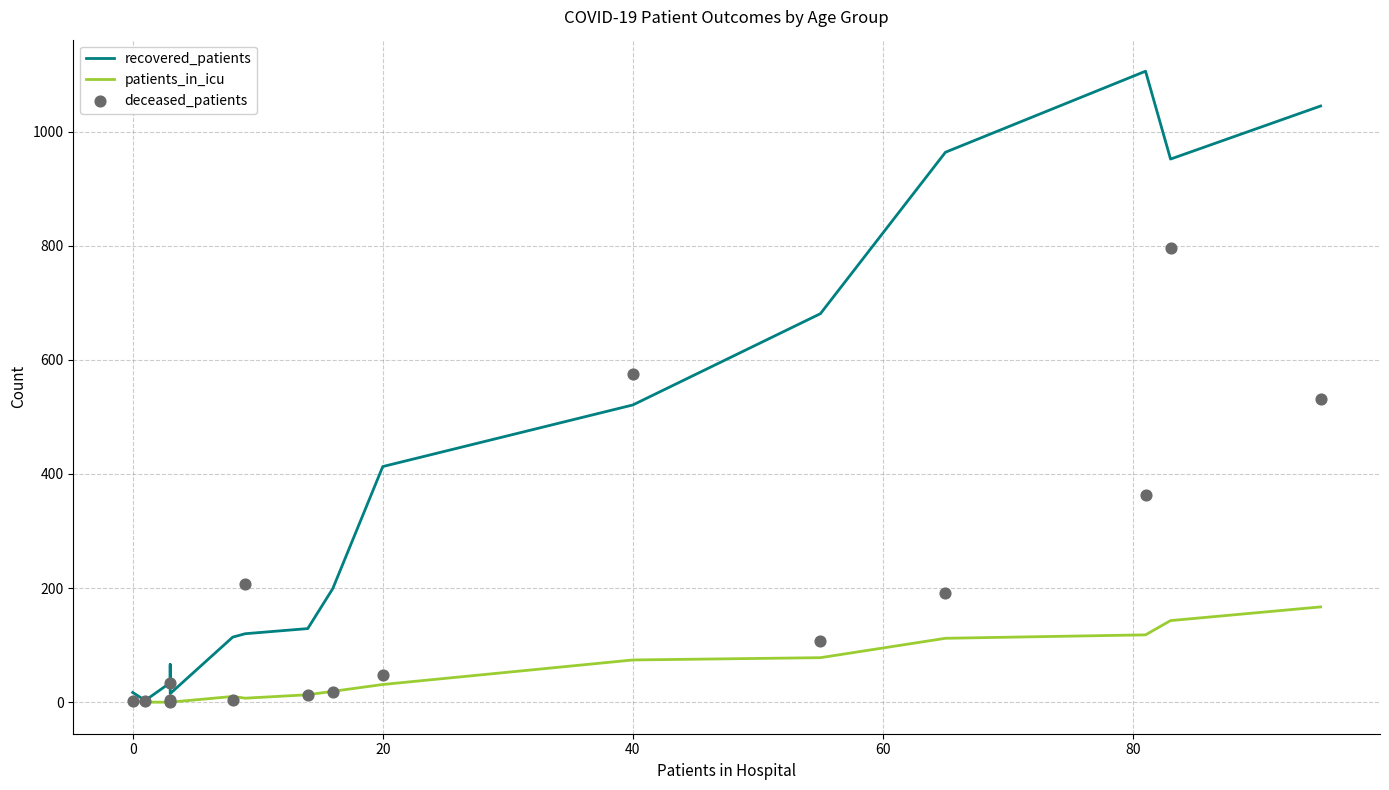

Which series reaches the minimum Y coordinate?

patients_in_icu